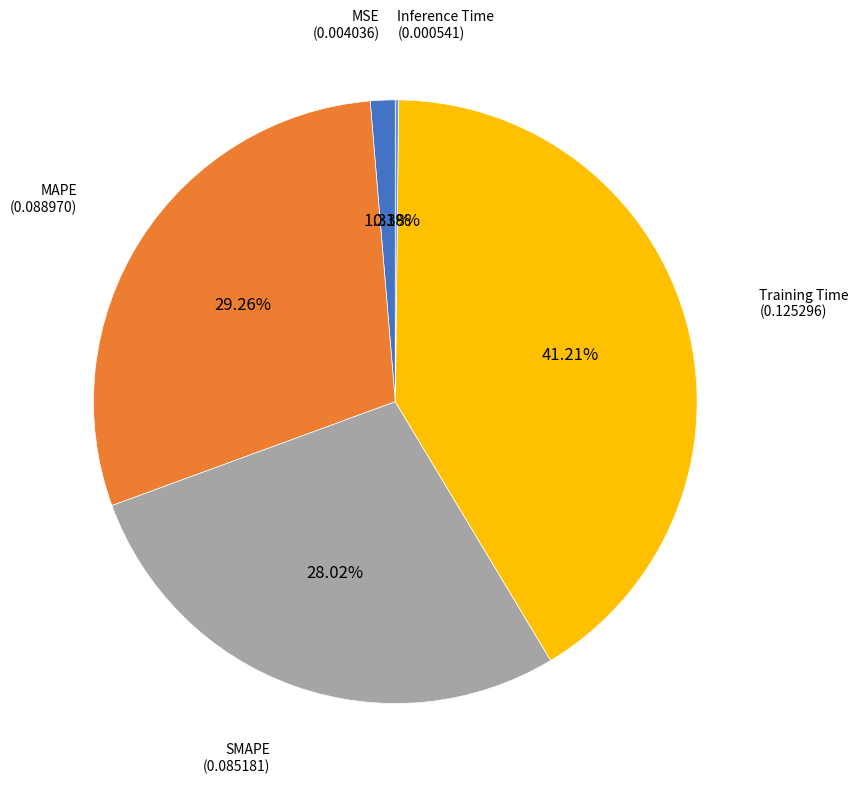

Is there a majority slice in this chart?

No